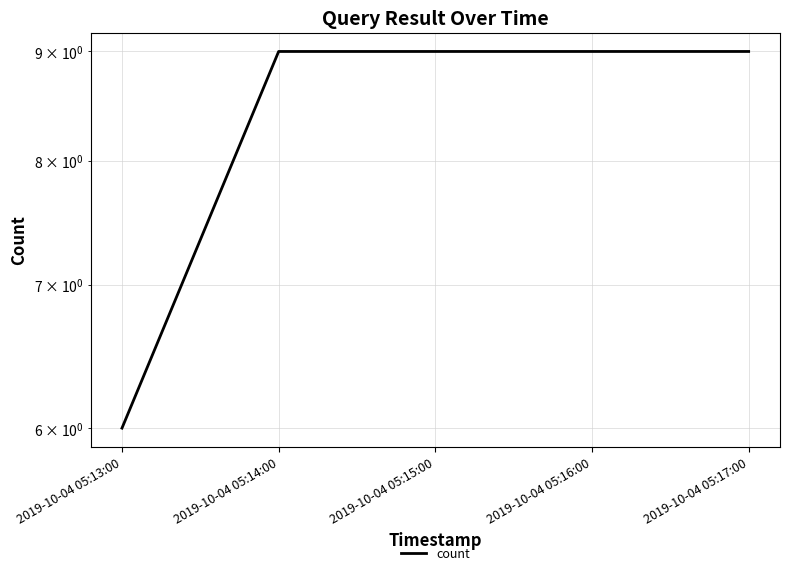

List the labels in order of value, largest first.

2019-10-04 05:14:00, 2019-10-04 05:15:00, 2019-10-04 05:16:00, 2019-10-04 05:17:00, 2019-10-04 05:13:00